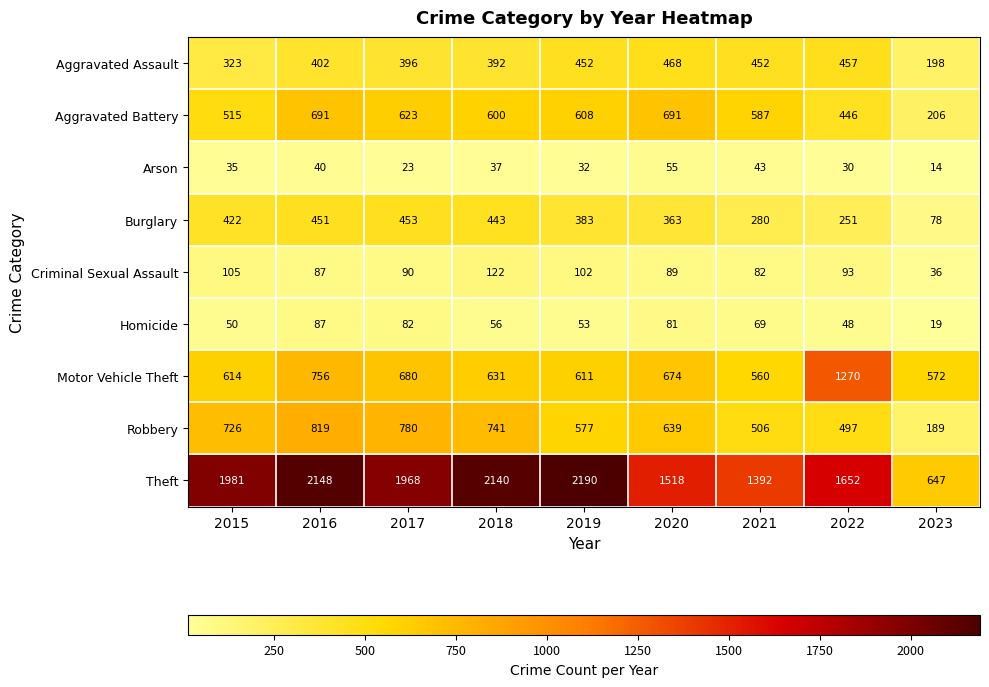

Rank the series at 2017 from highest to lowest value.

Theft, Robbery, Motor Vehicle Theft, Aggravated Battery, Burglary, Aggravated Assault, Criminal Sexual Assault, Homicide, Arson